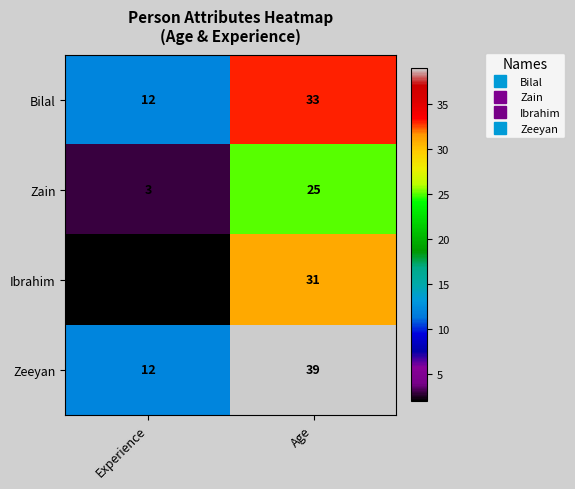

True or false: Bilal has a value of 12 at Experience.

True